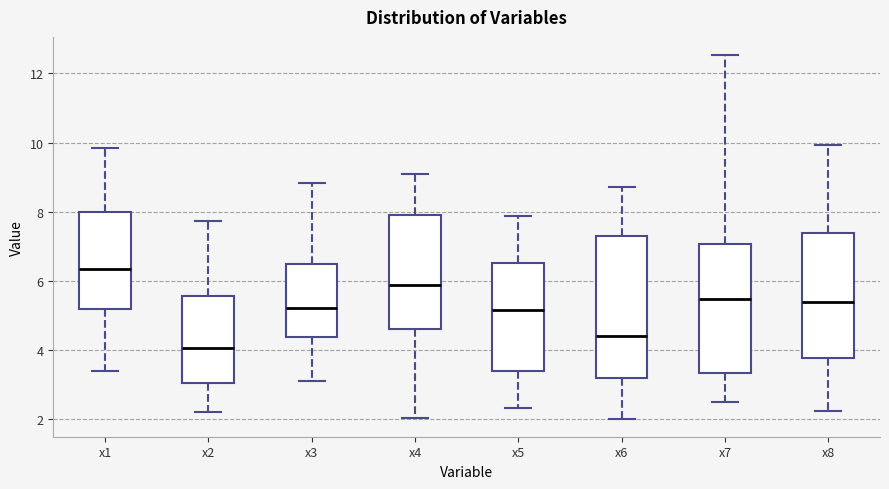

Where does the lower whisker of the box for x7 end on the y-axis? The values are not printed on the chart, so give them approximately, as read against the axis.

2.4